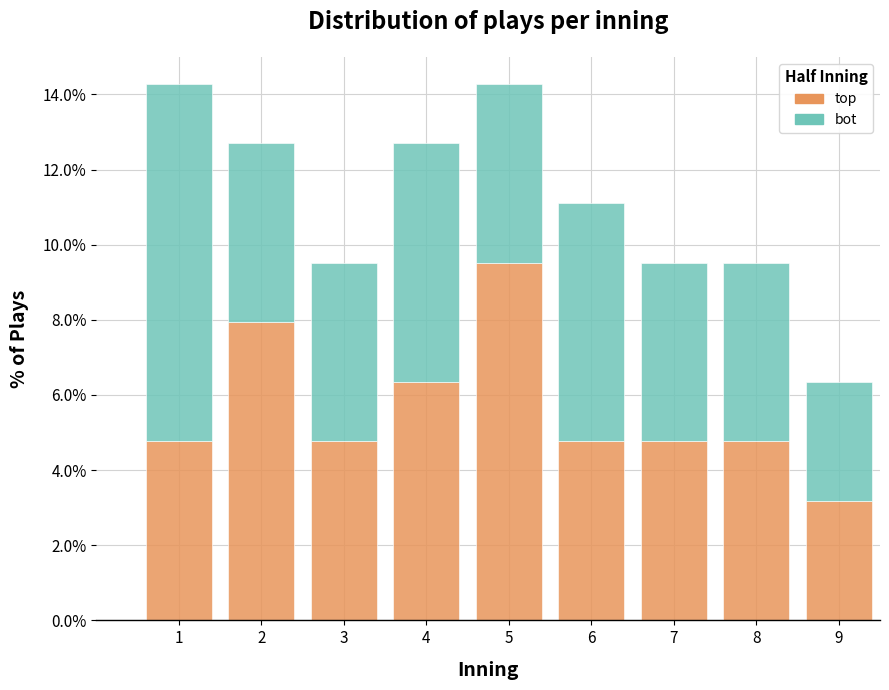

Reading right to left, what are the values for top?

9=3.2	8=4.8	7=4.8	6=4.8	5=9.5	4=6.3	3=4.8	2=7.9	1=4.8